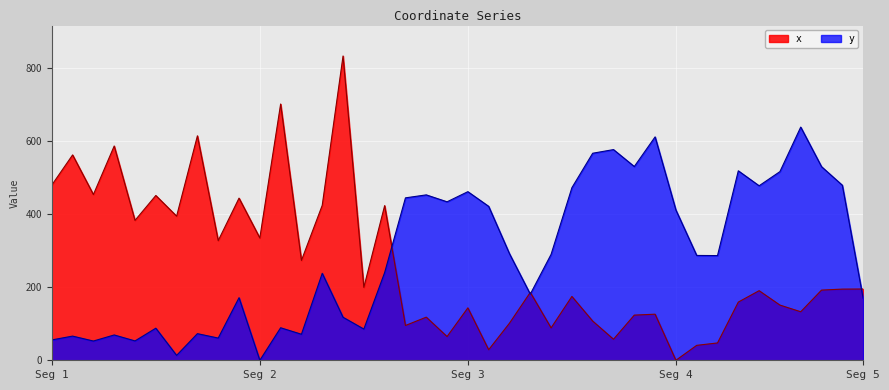

How many interior local valleys does the x series have?

14